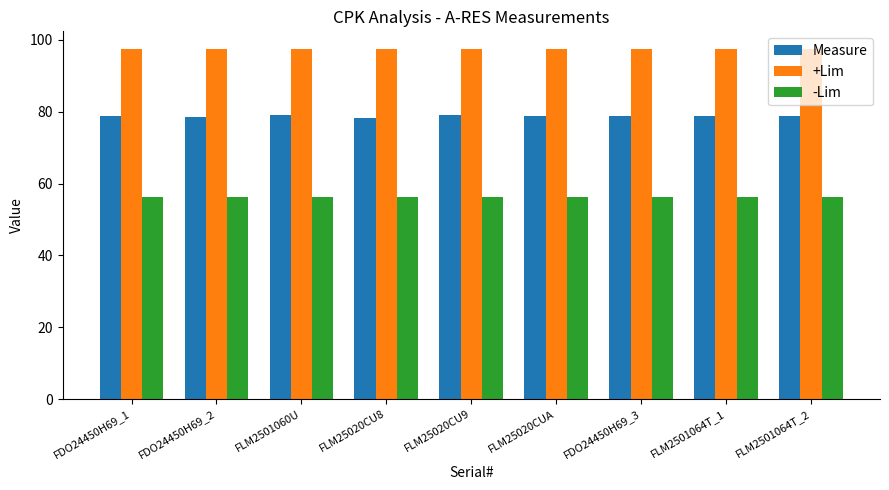

What is the difference between the maximum and minimum values in the Measure series?

0.8